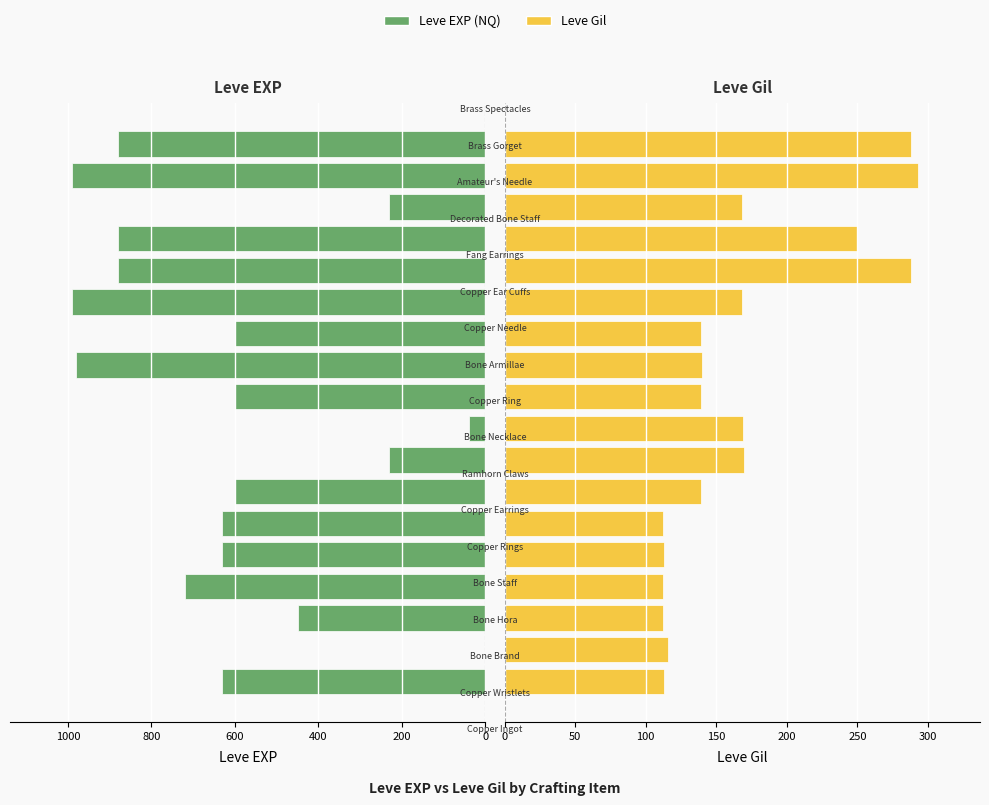

What is the lowest value of the Leve Gil series?

112